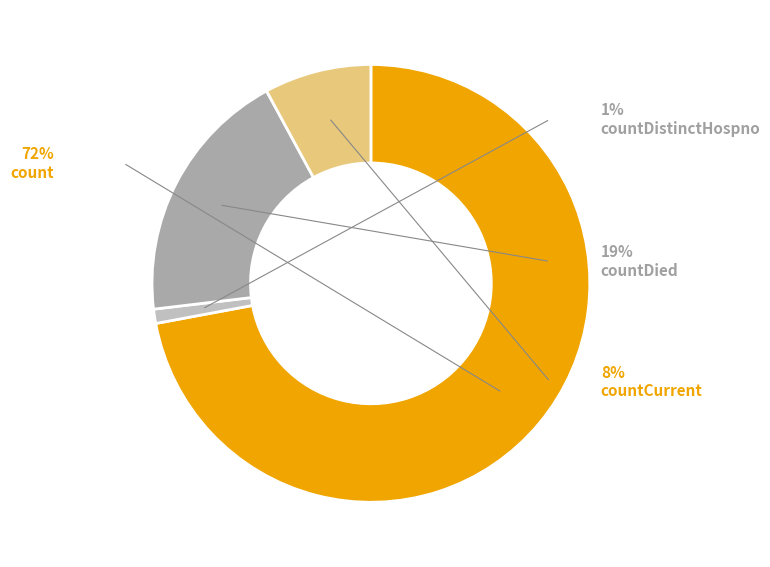

To the nearest percent, what is the combined percentage of countCurrent and count?

80%